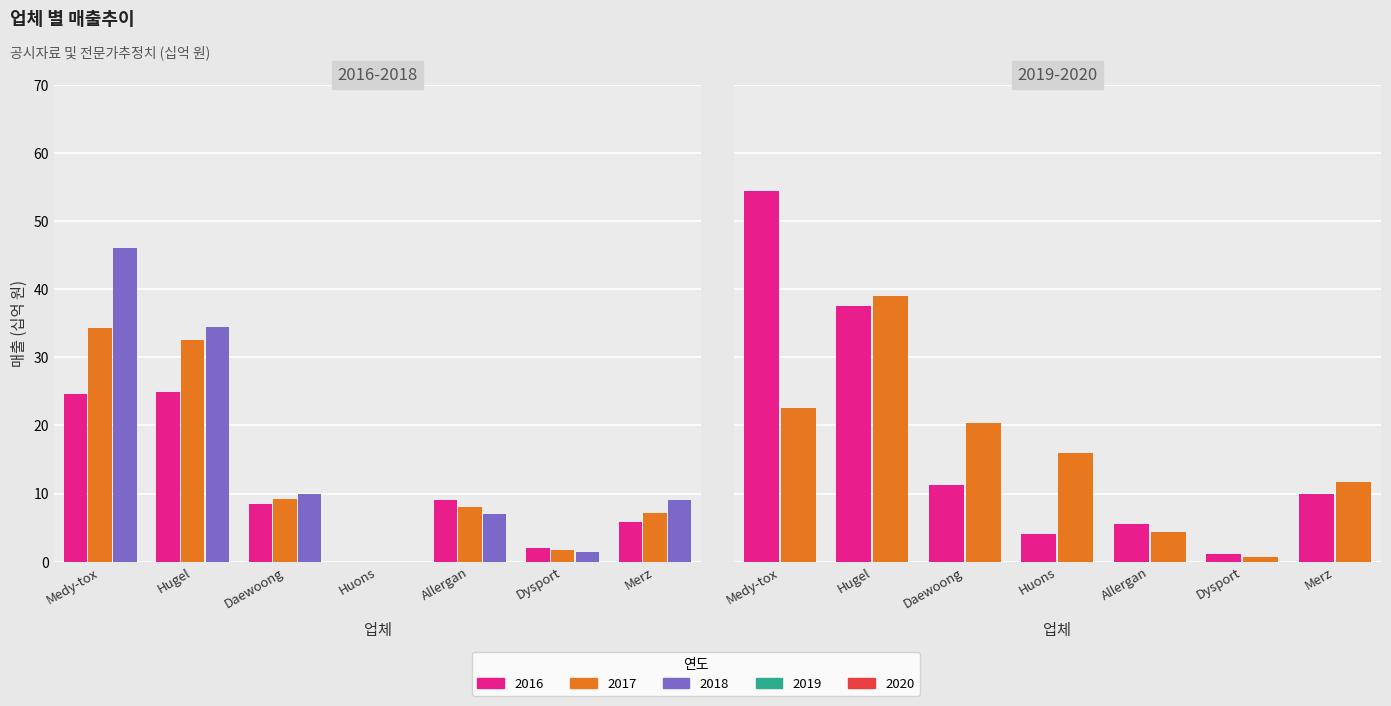

Reading right to left, list all the values displayed in this chart.

2016: 5.8	2.0	9.0	0.0	8.4	25.0	24.6
2017: 7.2	1.7	8.0	0.0	9.2	32.6	34.3
2018: 9.0	1.4	7.0	0.0	9.9	34.5	46.1
2019: 10.0	1.1	5.5	4.0	11.3	37.6	54.4
2020: 11.7	0.7	4.4	16.0	20.4	39.1	22.6